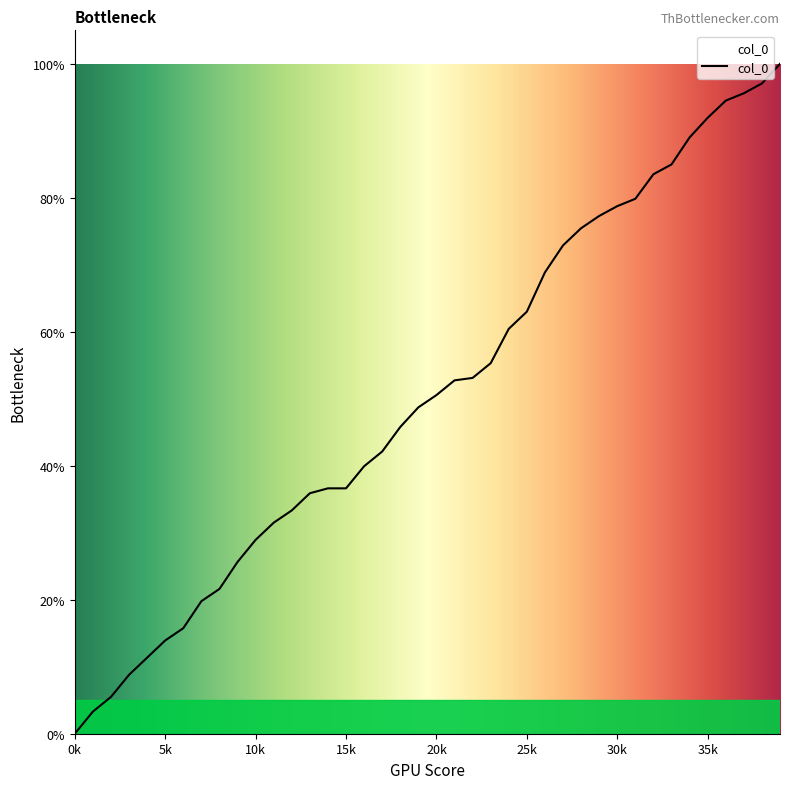

Count the number of categories in the chart.

40